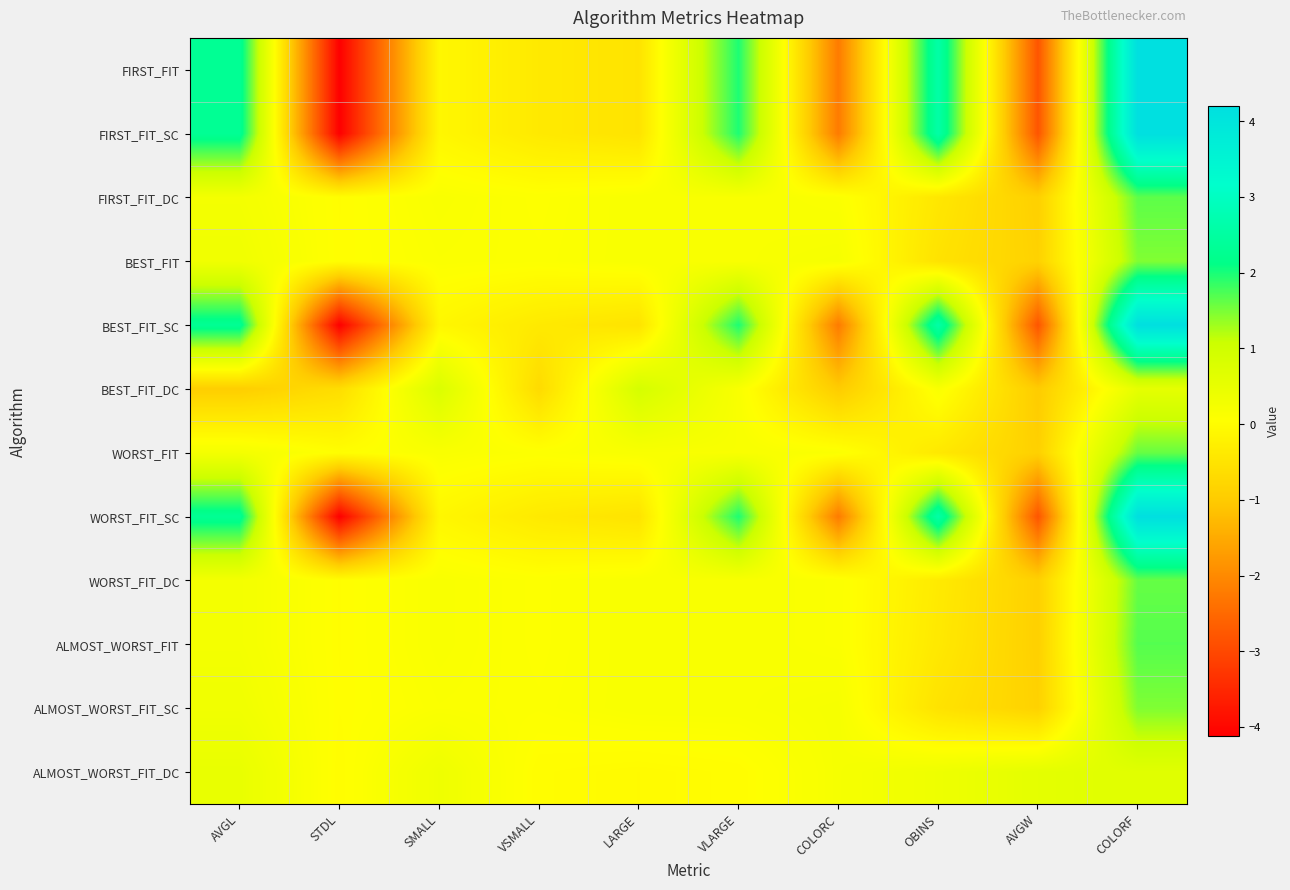

What is the smallest value displayed?

-4.1